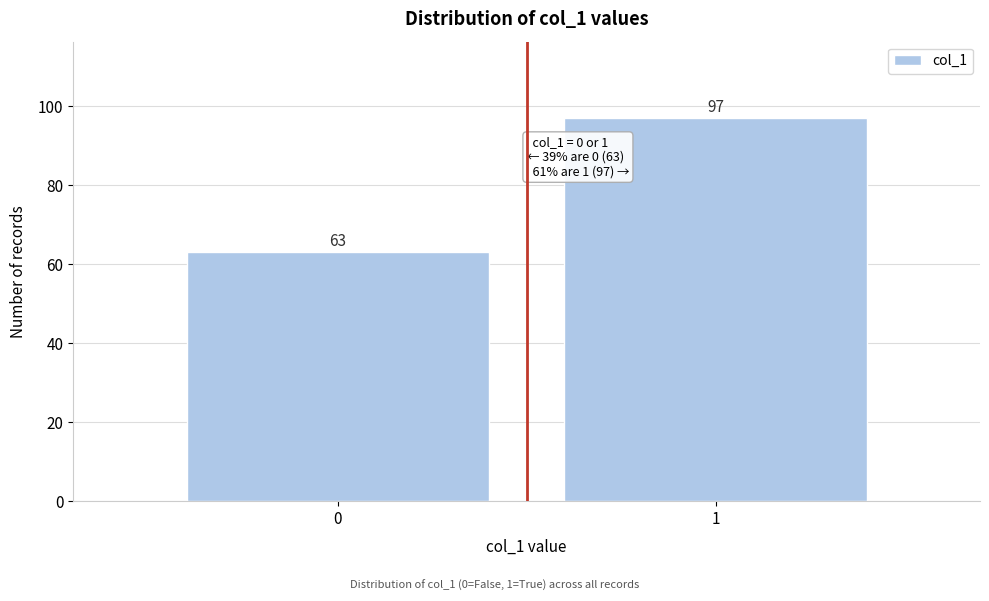

Reading left to right, extract all data points from this chart.

63	97